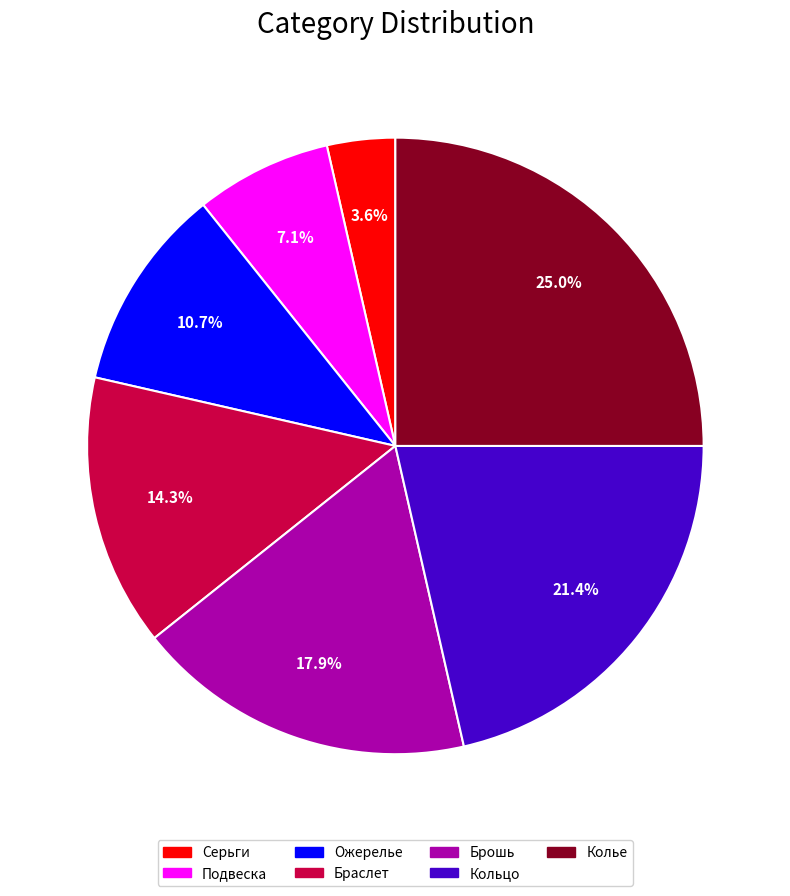

To the nearest percent, what is the difference between the Серьги and Кольцо slice percentages?

18%